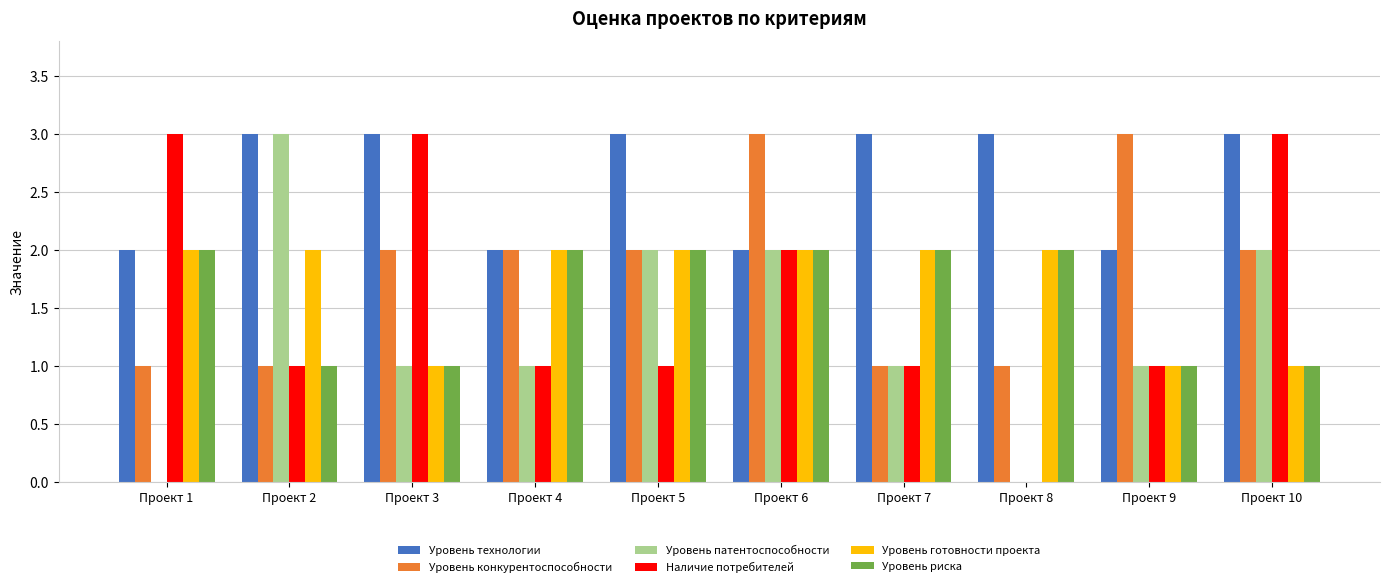

Reading right to left, transcribe all the data shown in this chart.

Уровень технологии: Проект 10=3	Проект 9=2	Проект 8=3	Проект 7=3	Проект 6=2	Проект 5=3	Проект 4=2	Проект 3=3	Проект 2=3	Проект 1=2
Уровень конкурентоспособности: Проект 10=2	Проект 9=3	Проект 8=1	Проект 7=1	Проект 6=3	Проект 5=2	Проект 4=2	Проект 3=2	Проект 2=1	Проект 1=1
Уровень патентоспособности: Проект 10=2	Проект 9=1	Проект 8=0	Проект 7=1	Проект 6=2	Проект 5=2	Проект 4=1	Проект 3=1	Проект 2=3	Проект 1=0
Наличие потребителей: Проект 10=3	Проект 9=1	Проект 8=0	Проект 7=1	Проект 6=2	Проект 5=1	Проект 4=1	Проект 3=3	Проект 2=1	Проект 1=3
Уровень готовности проекта: Проект 10=1	Проект 9=1	Проект 8=2	Проект 7=2	Проект 6=2	Проект 5=2	Проект 4=2	Проект 3=1	Проект 2=2	Проект 1=2
Уровень риска: Проект 10=1	Проект 9=1	Проект 8=2	Проект 7=2	Проект 6=2	Проект 5=2	Проект 4=2	Проект 3=1	Проект 2=1	Проект 1=2